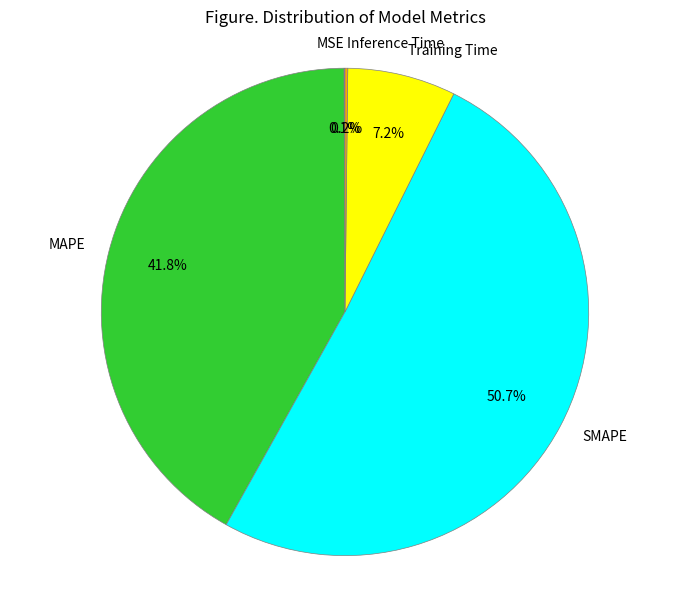

The MAPE slice represents 31% of the pie. True or false?

False